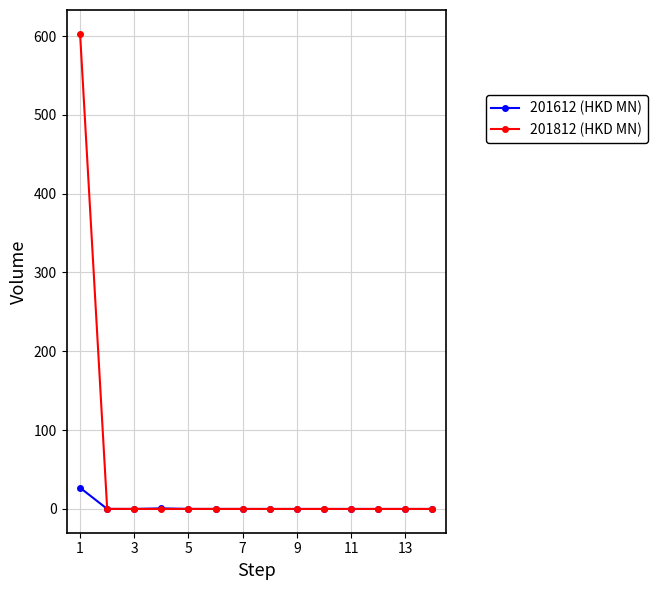

What is the average value of the 201812 (HKD MN) series?

43.1